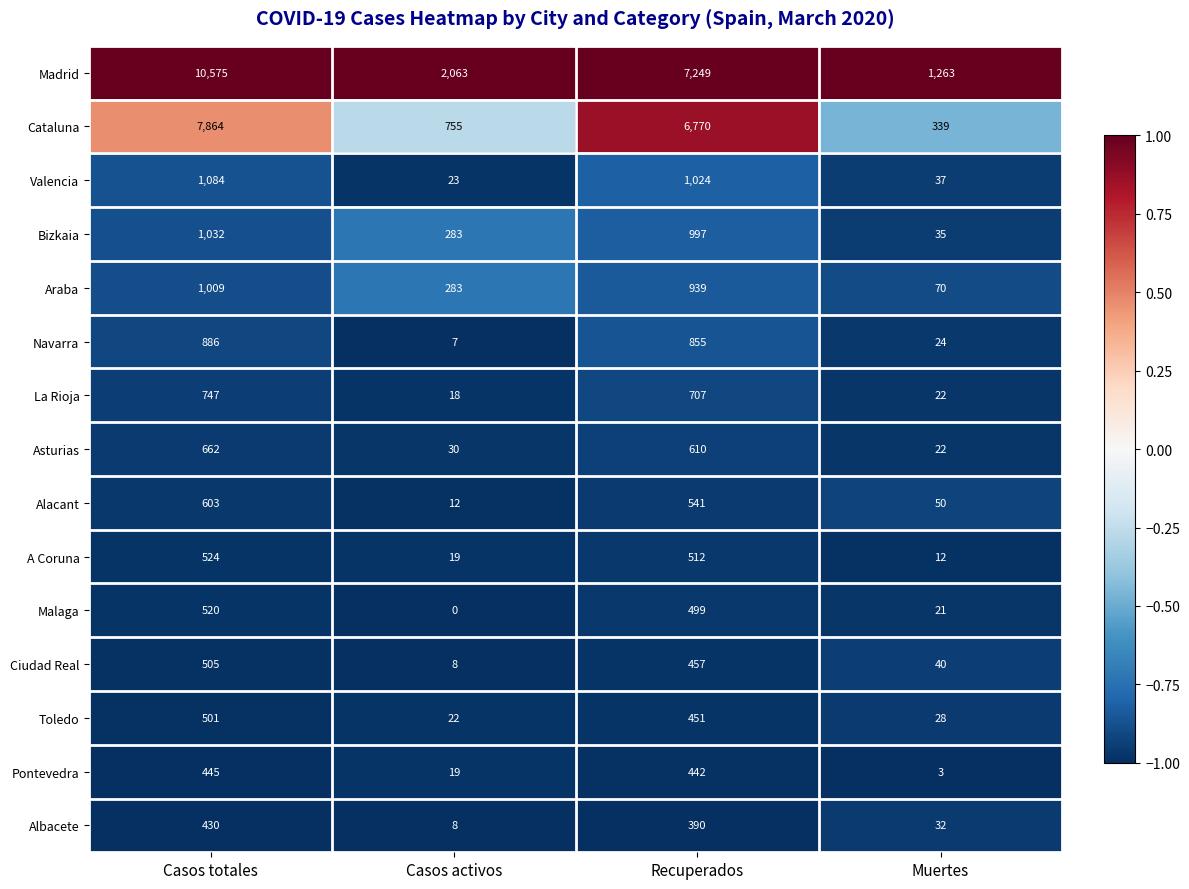

At which category is the sum across all series the highest?

Casos totales